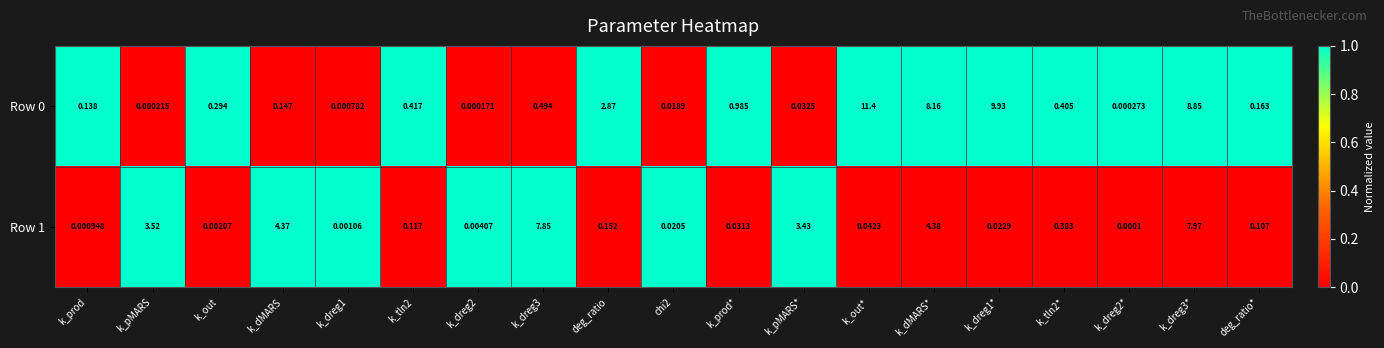

Where is Row 1 nearest to the value 3?

k_pMARS*